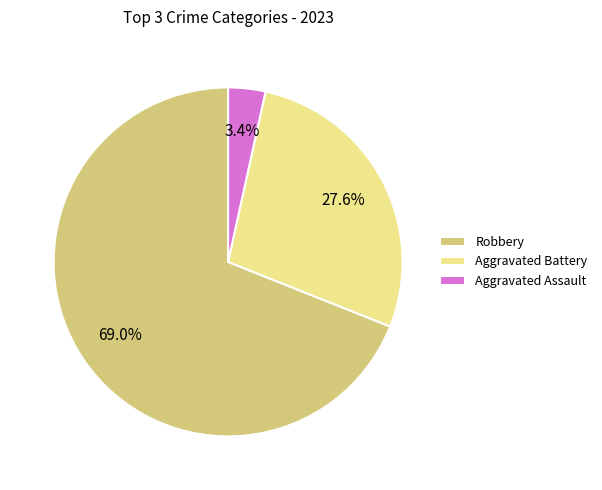

Is it true that Robbery is 69% of the pie?

True